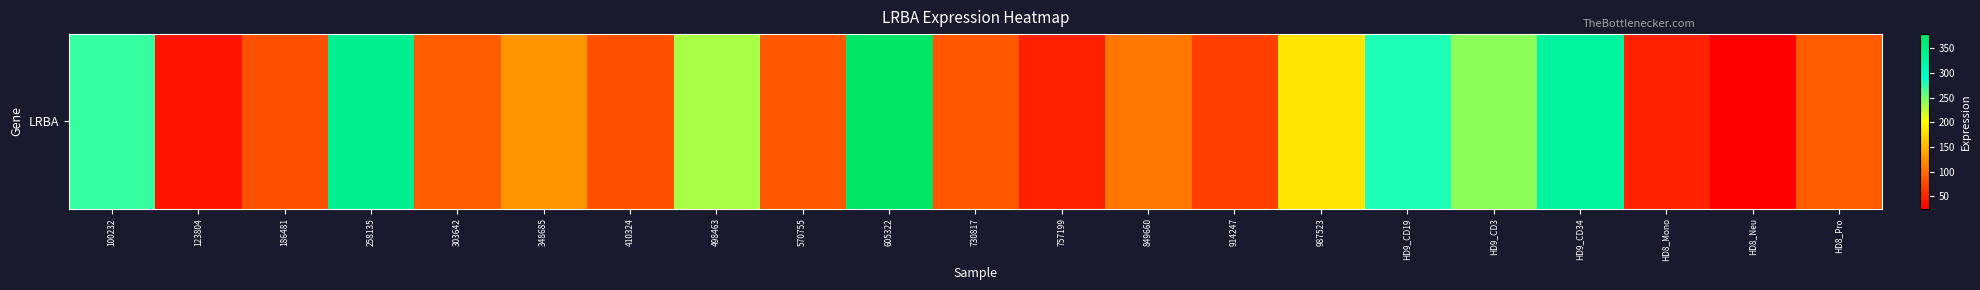

The value at 303642 is 89.8. True or false?

True